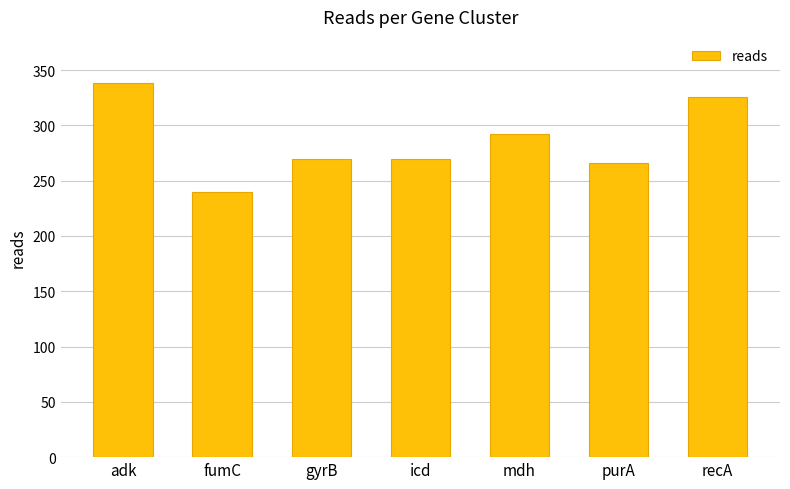

Read the value at mdh, to the nearest 10.

290